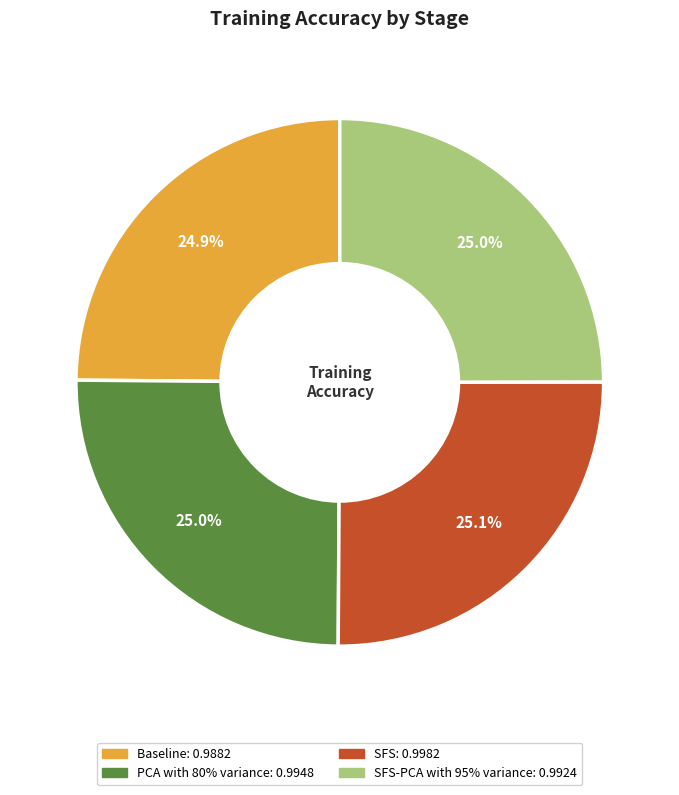

How many segments does this pie chart have?

4